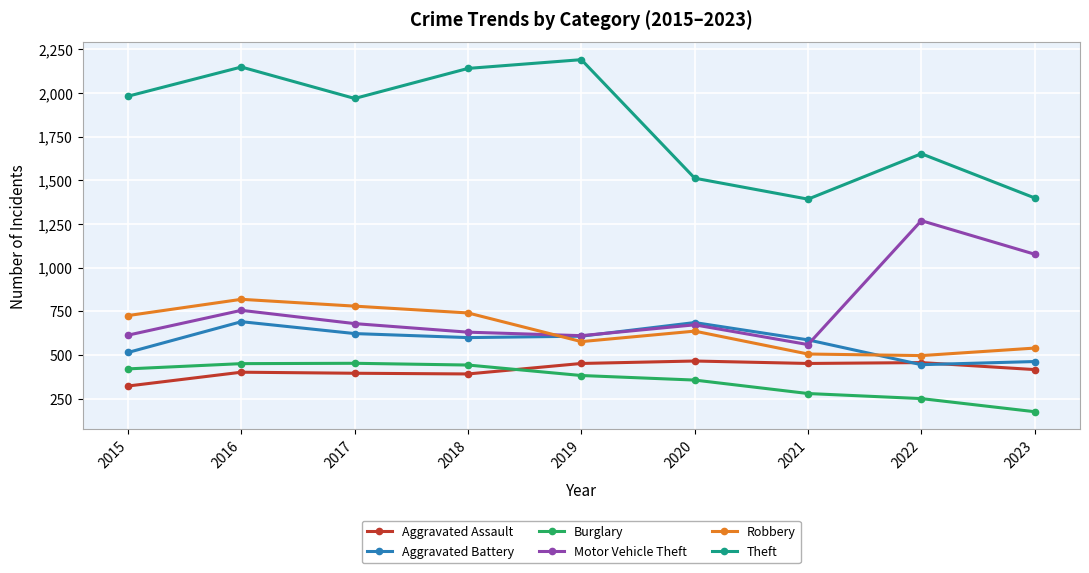

What is the lowest value of the Aggravated Assault series?

323